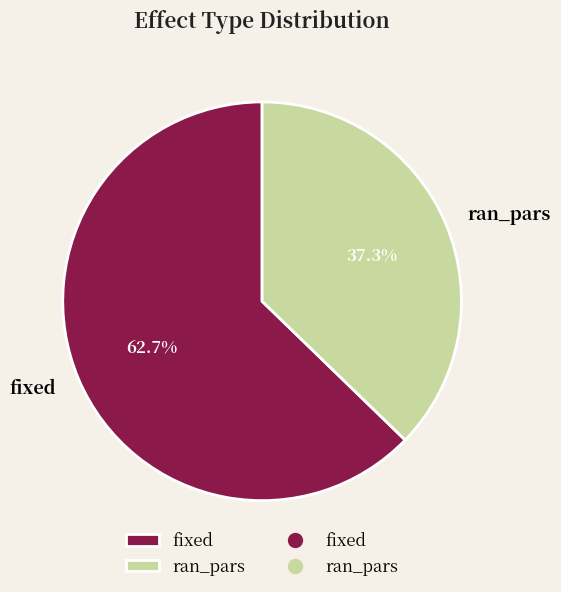

Combined, what portion of the pie is fixed and ran_pars?

100.0%